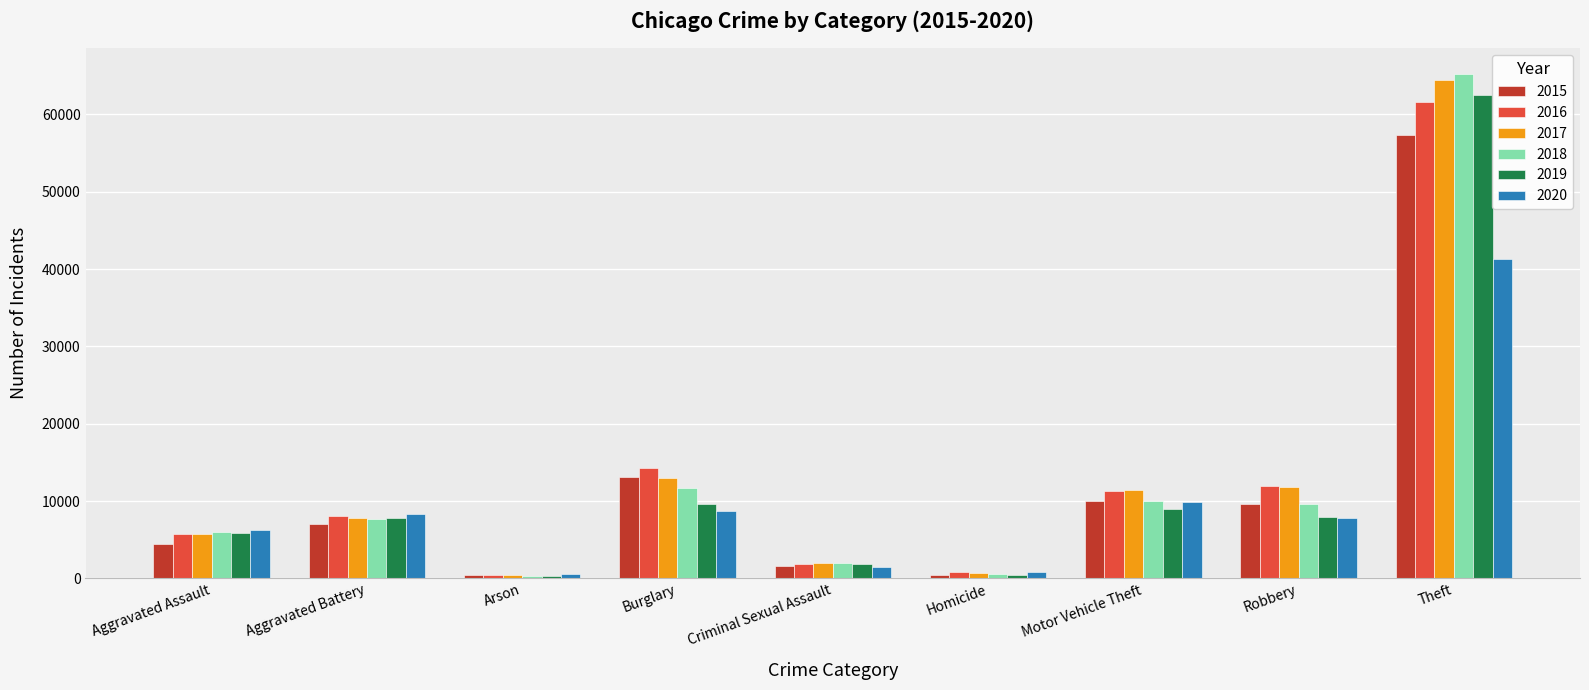

The 2017 series shows 7899 at Robbery. True or false?

False